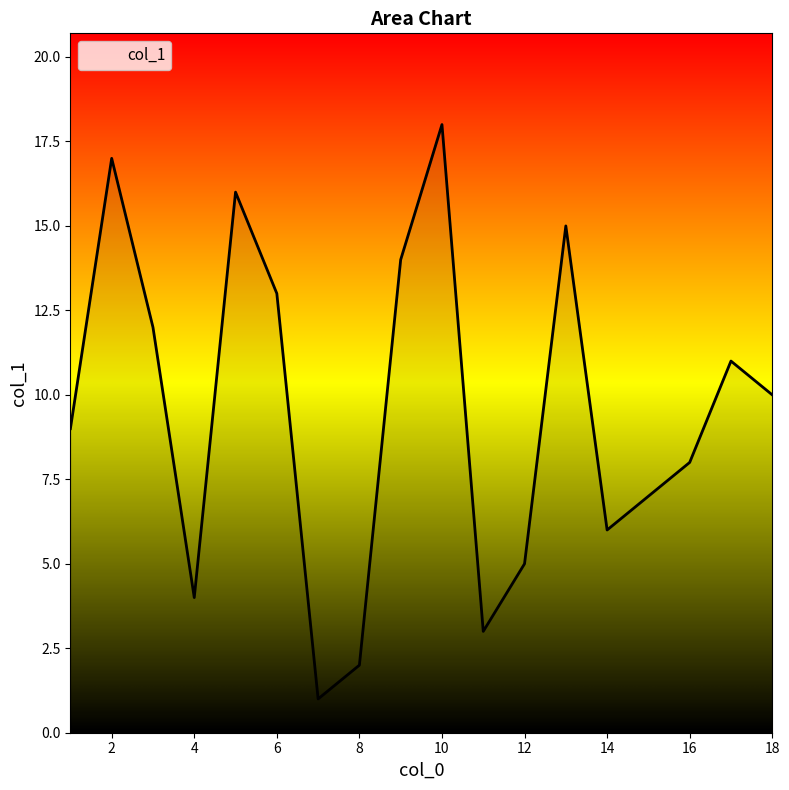

What is the change in value from 14 to 10?

+12